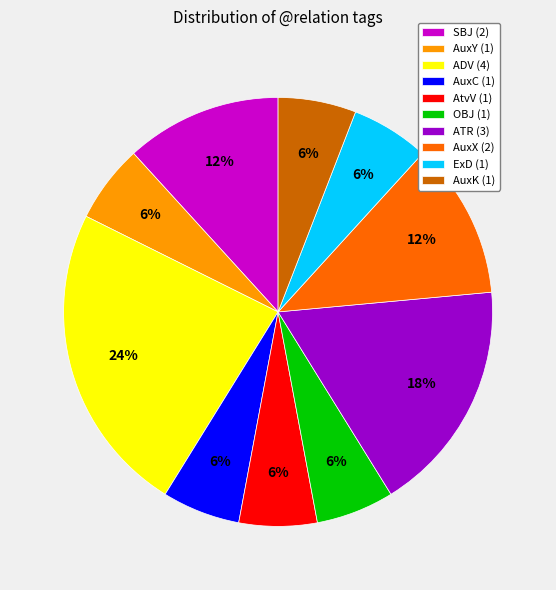

The AuxY slice represents 16% of the pie. True or false?

False